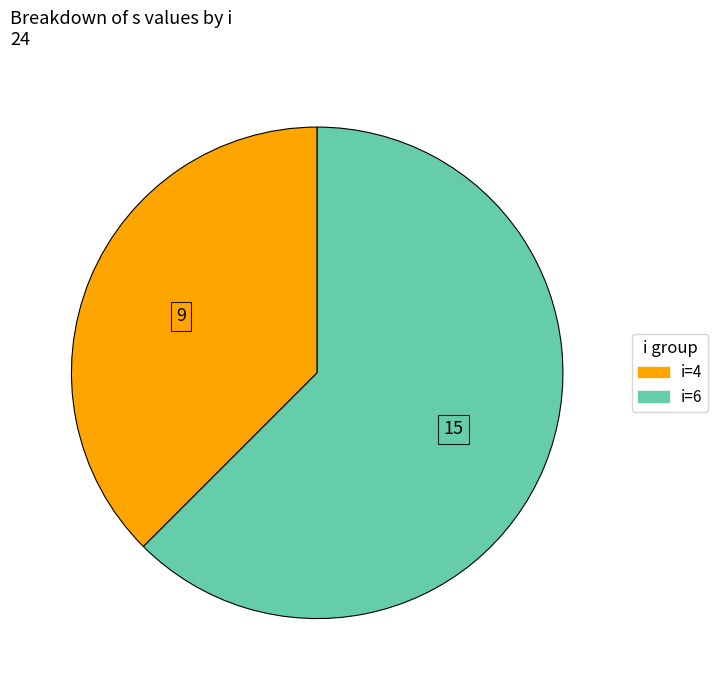

Does any single category account for the majority?

Yes